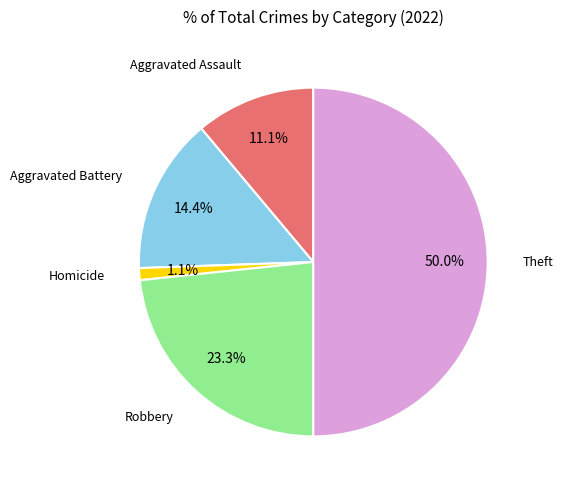

Is there any slice that represents more than half of the pie?

No